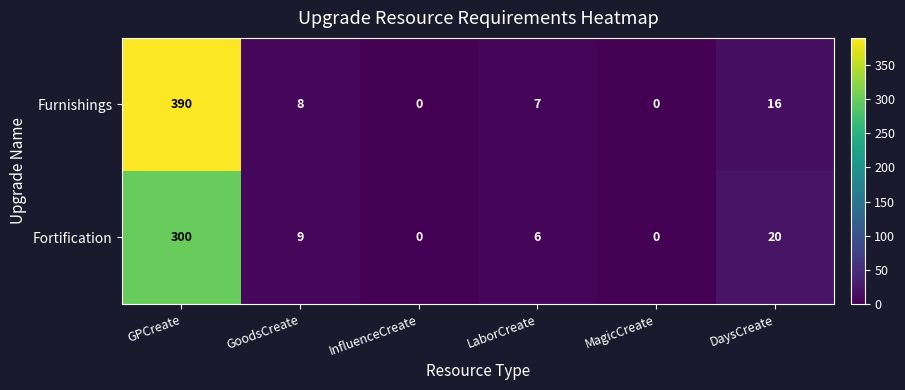

What is the difference between the Furnishings values at DaysCreate and GPCreate?

374